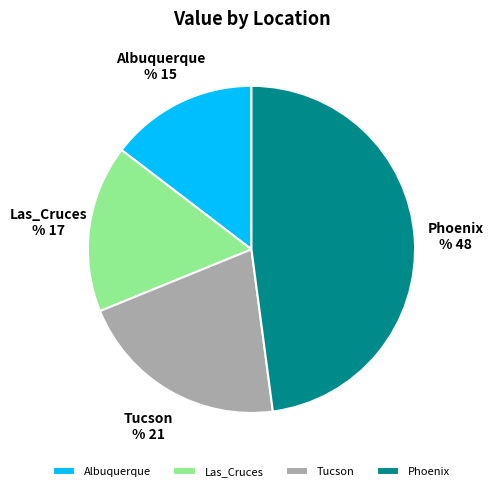

The Las_Cruces slice represents 17% of the pie. True or false?

True